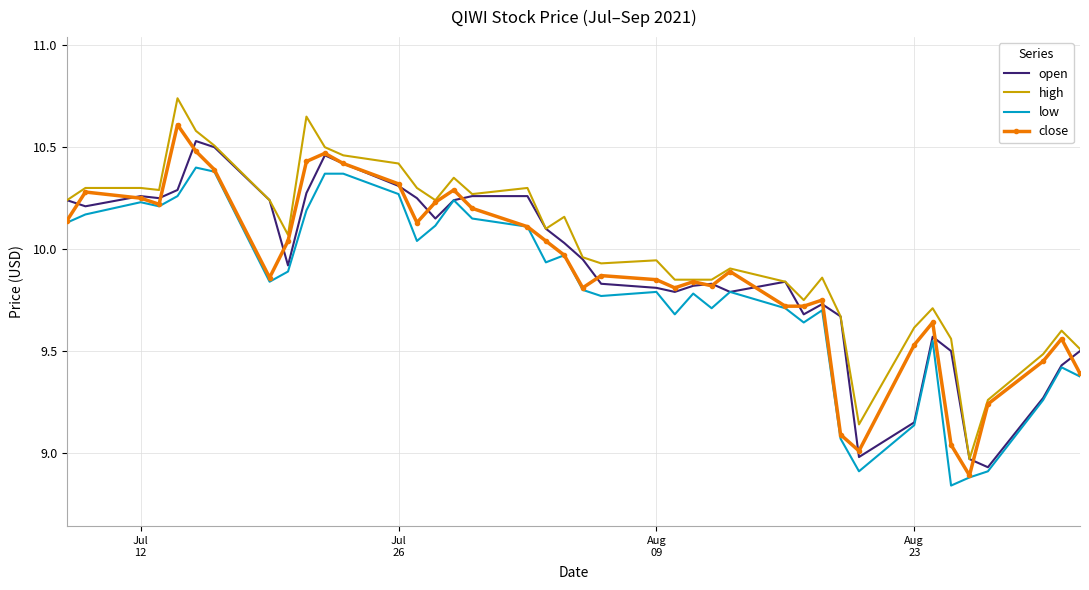

What are all the series names shown in the legend?

open, high, low, close